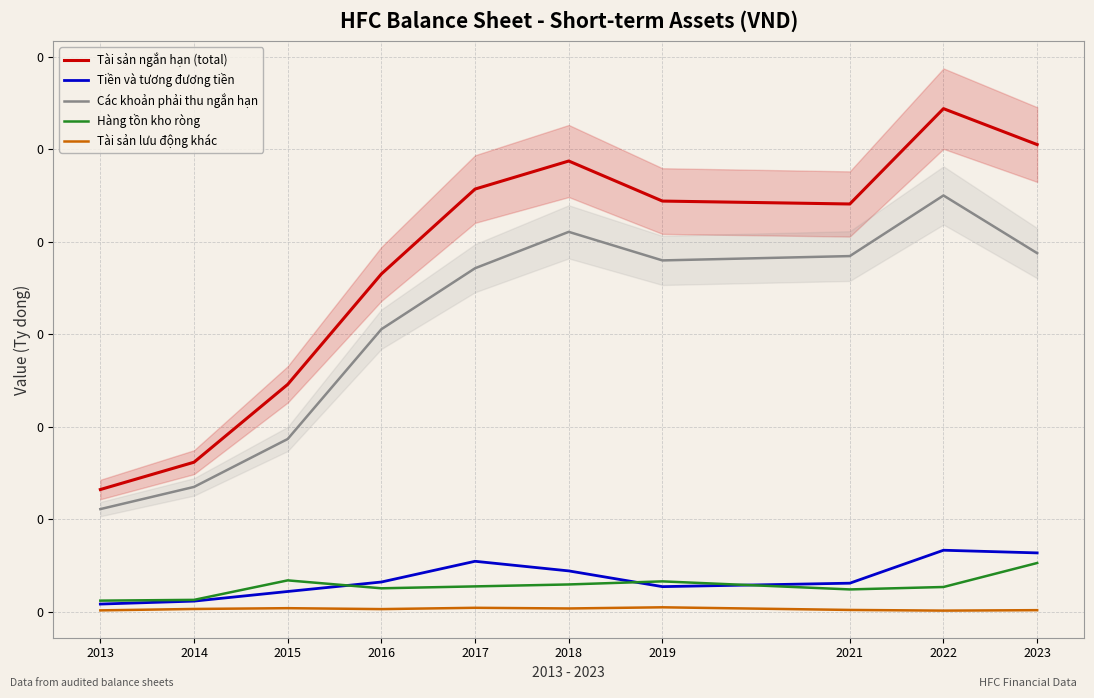

Which series has the largest total across all categories?

Tài sản ngắn hạn (total)